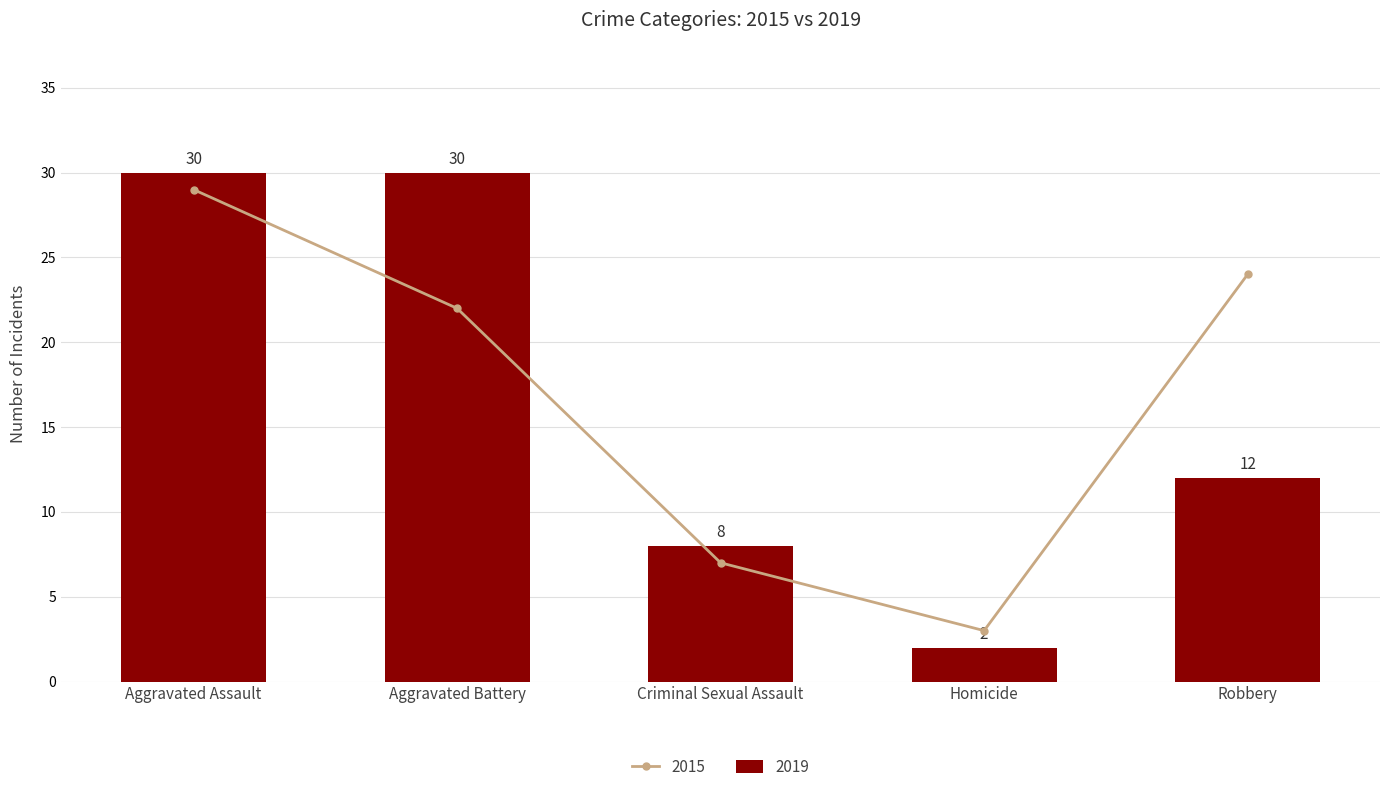

List the labels in order of value, largest first.

Aggravated Assault, Aggravated Battery, Robbery, Criminal Sexual Assault, Homicide